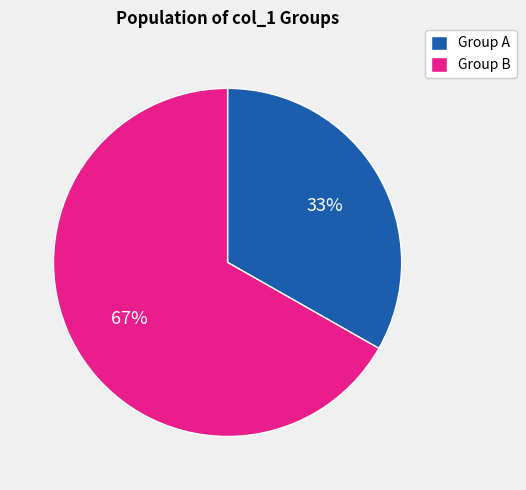

Count the number of slices in the pie.

2